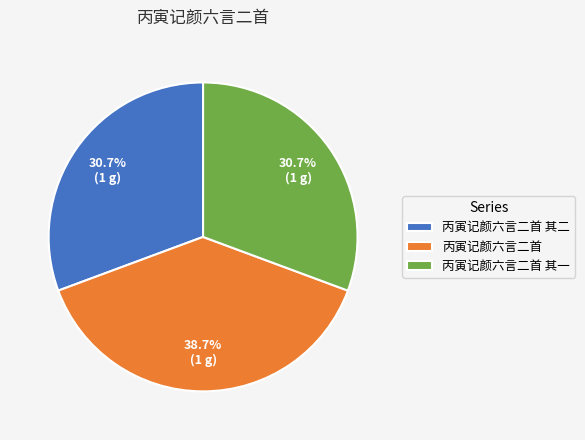

How many slices are in this pie chart?

3